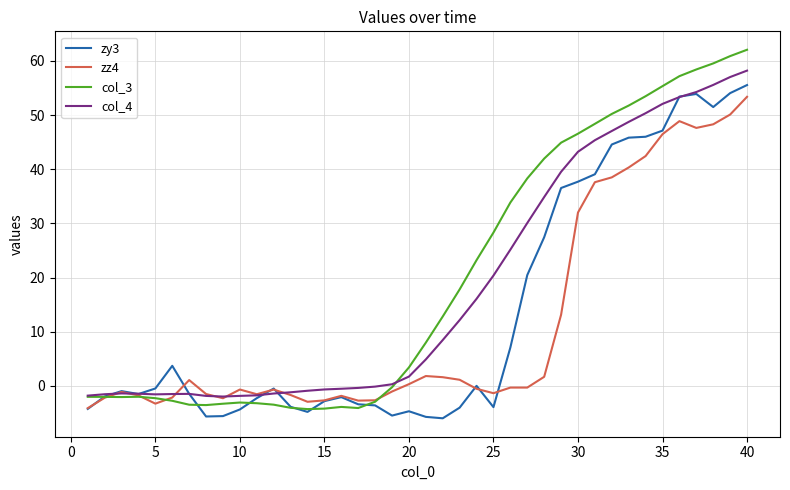

Rank the series by their average value, from highest to lowest.

col_3, col_4, zy3, zz4